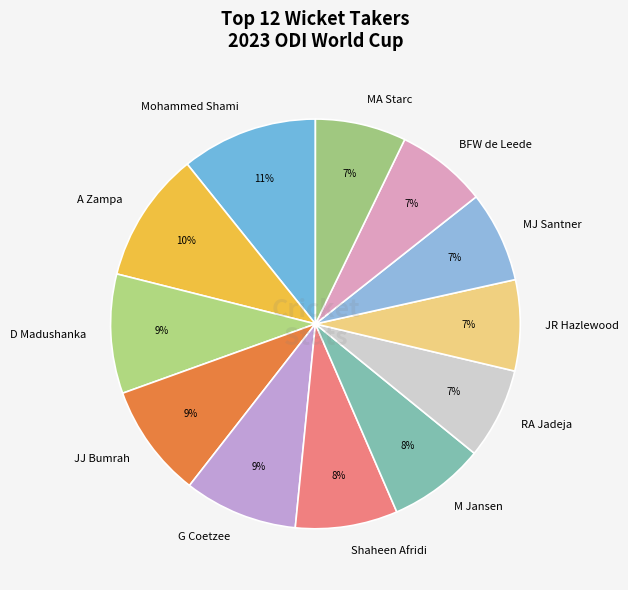

How many segments does this pie chart have?

12